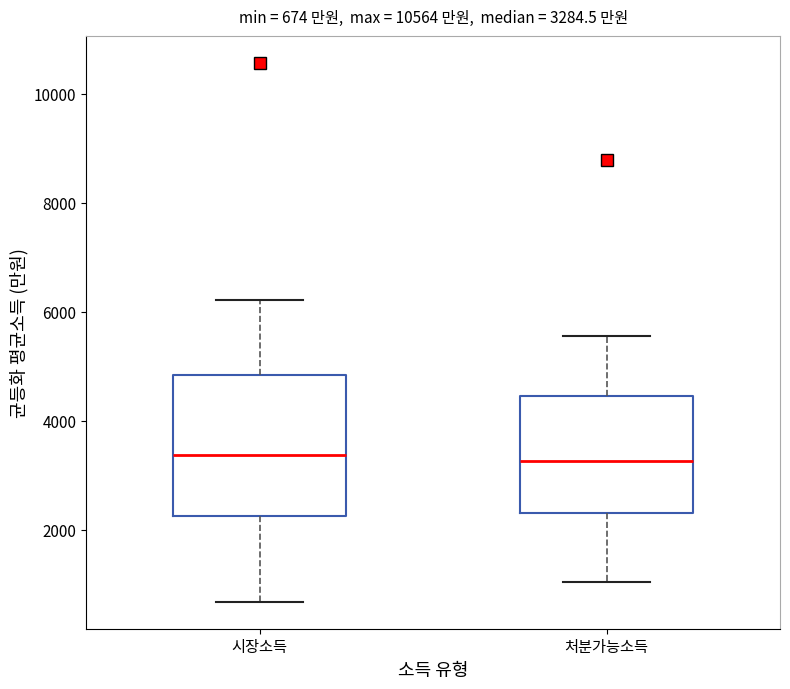

Which box is the tallest, from its lower edge to its upper edge?

시장소득